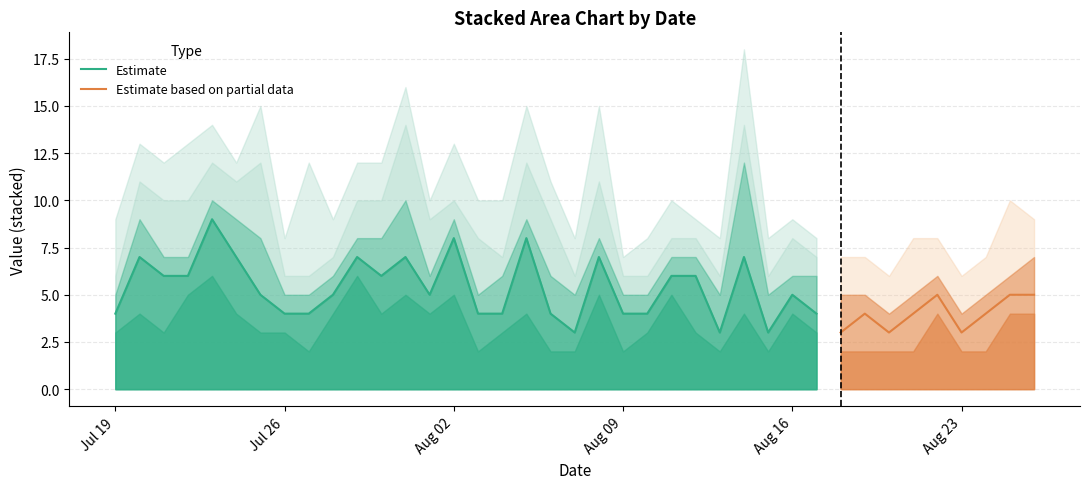

What is the highest value of the Estimate series?

9